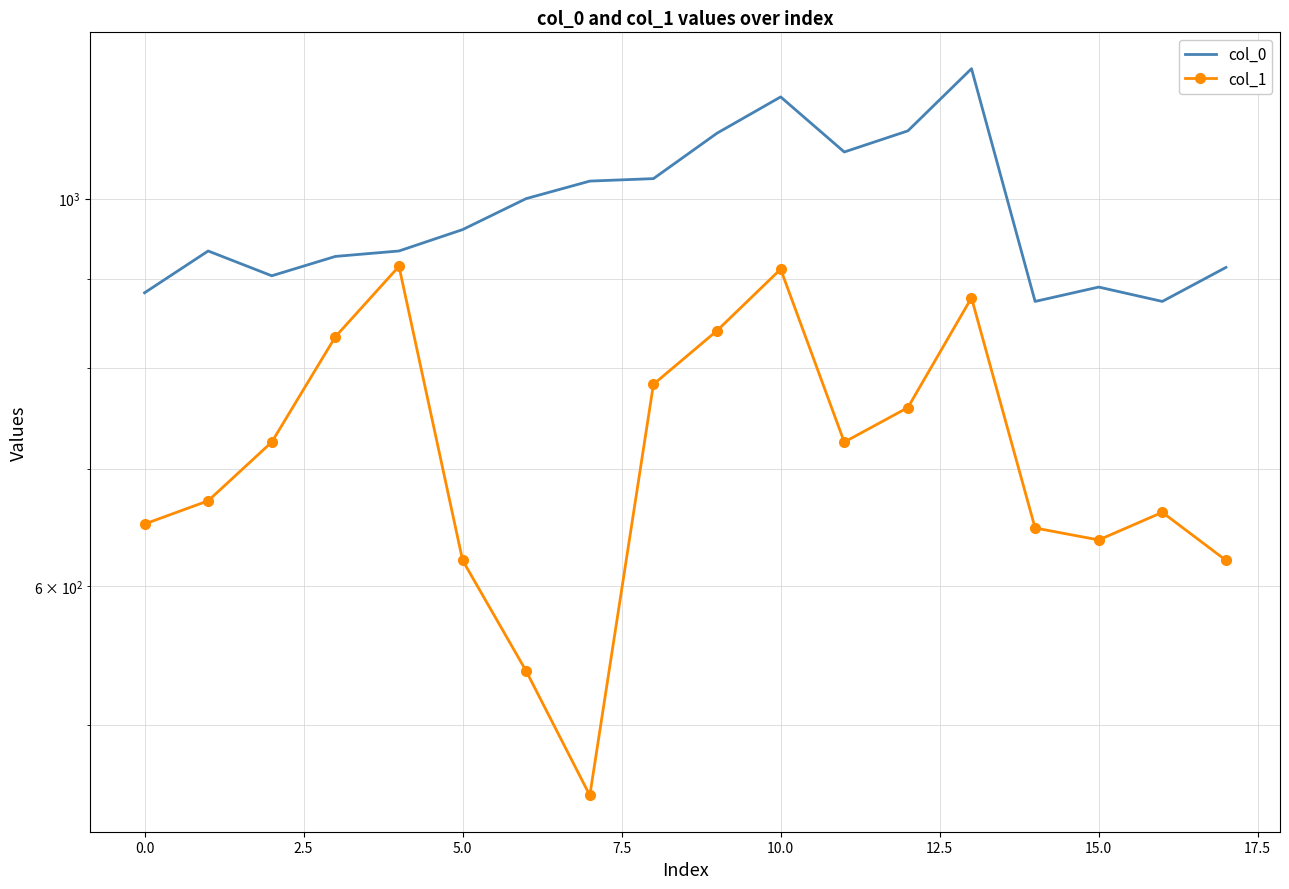

Is it true that col_0 equals 461.8 at 20.0?

False